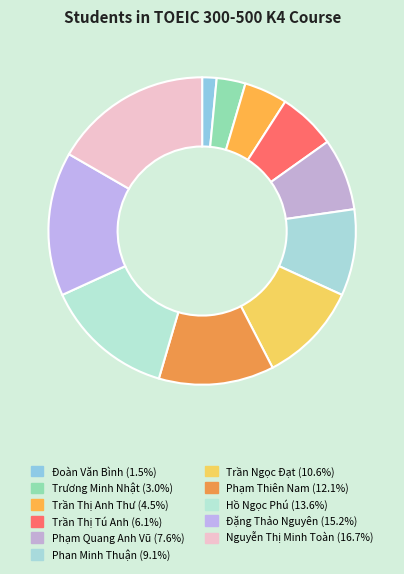

Which has a higher value, Phạm Thiên Nam or Phạm Quang Anh Vũ?

Phạm Thiên Nam